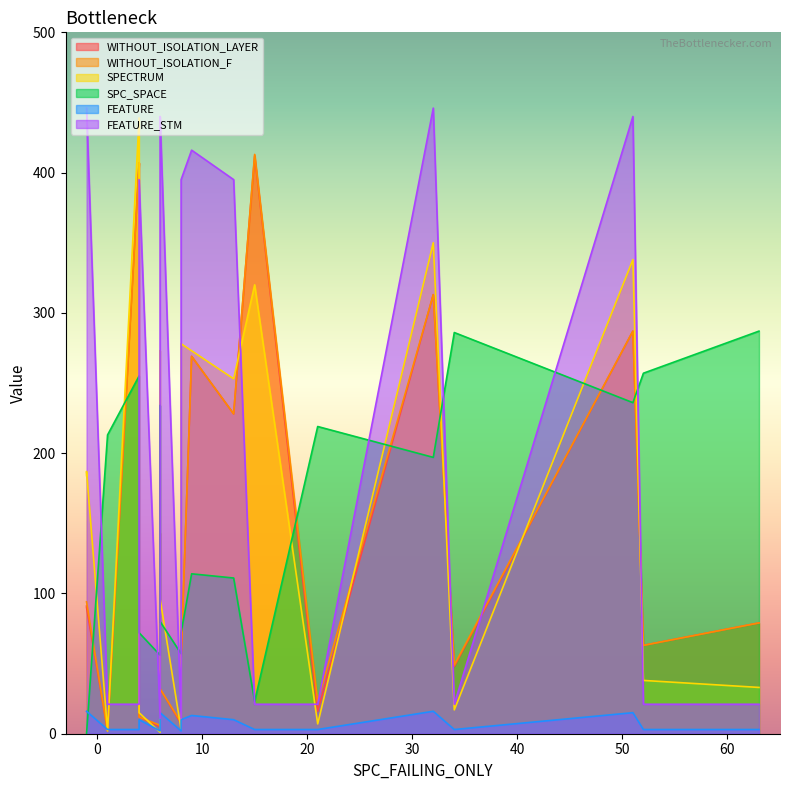

What is the sum of all SPECTRUM values?

3546